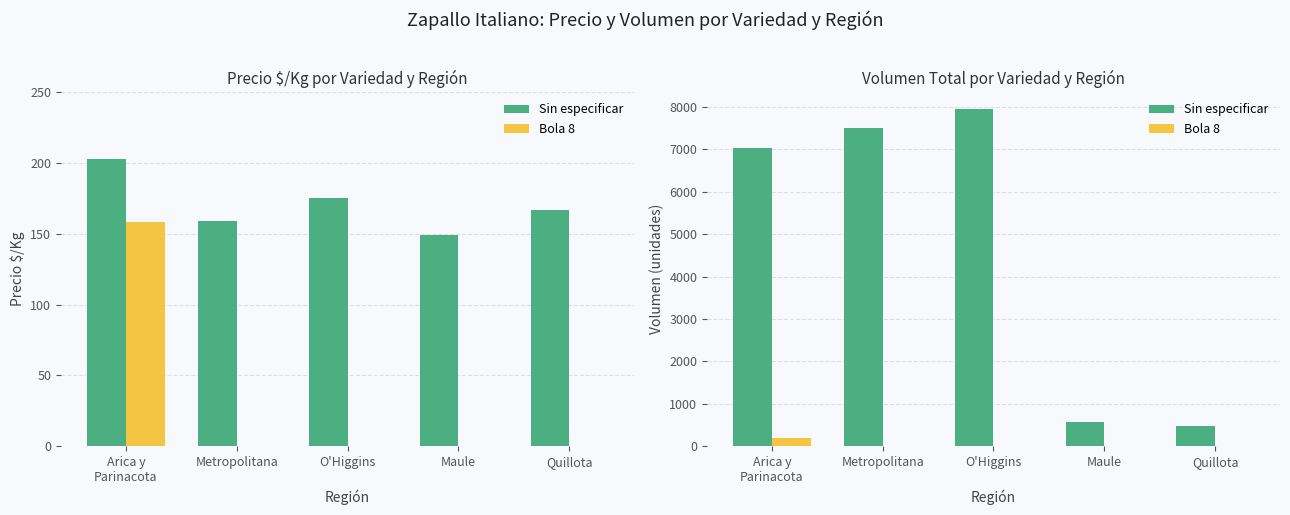

Which series has the largest total across all categories?

Sin especificar